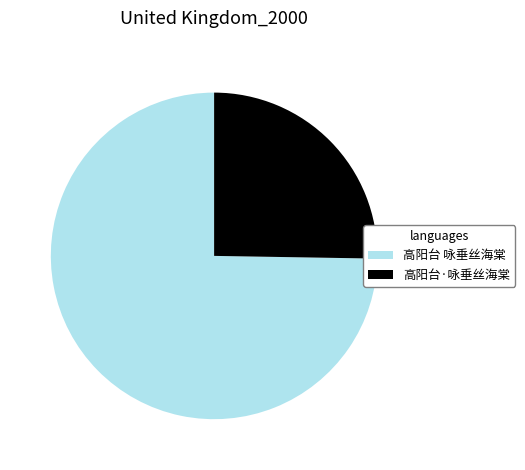

What is the ratio of the value at 高阳台·咏垂丝海棠 to the value at 高阳台 咏垂丝海棠?

0.3